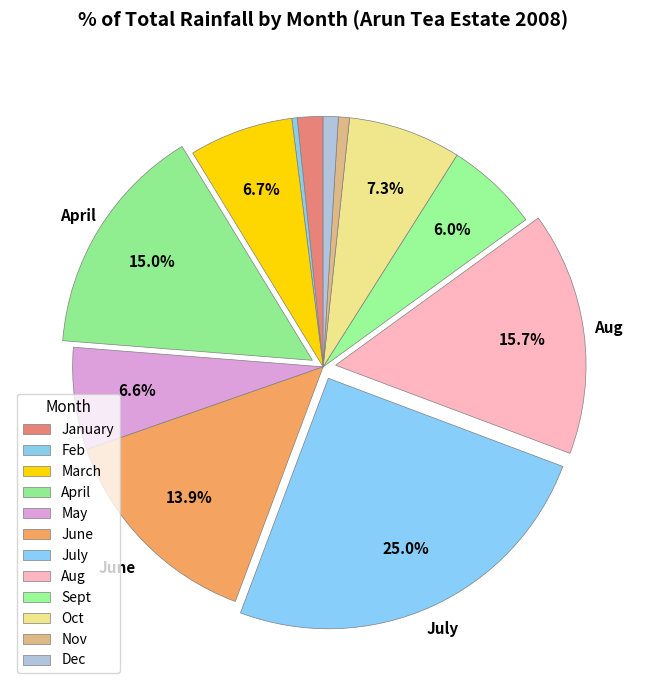

Is it true that Dec is 12% of the pie?

False